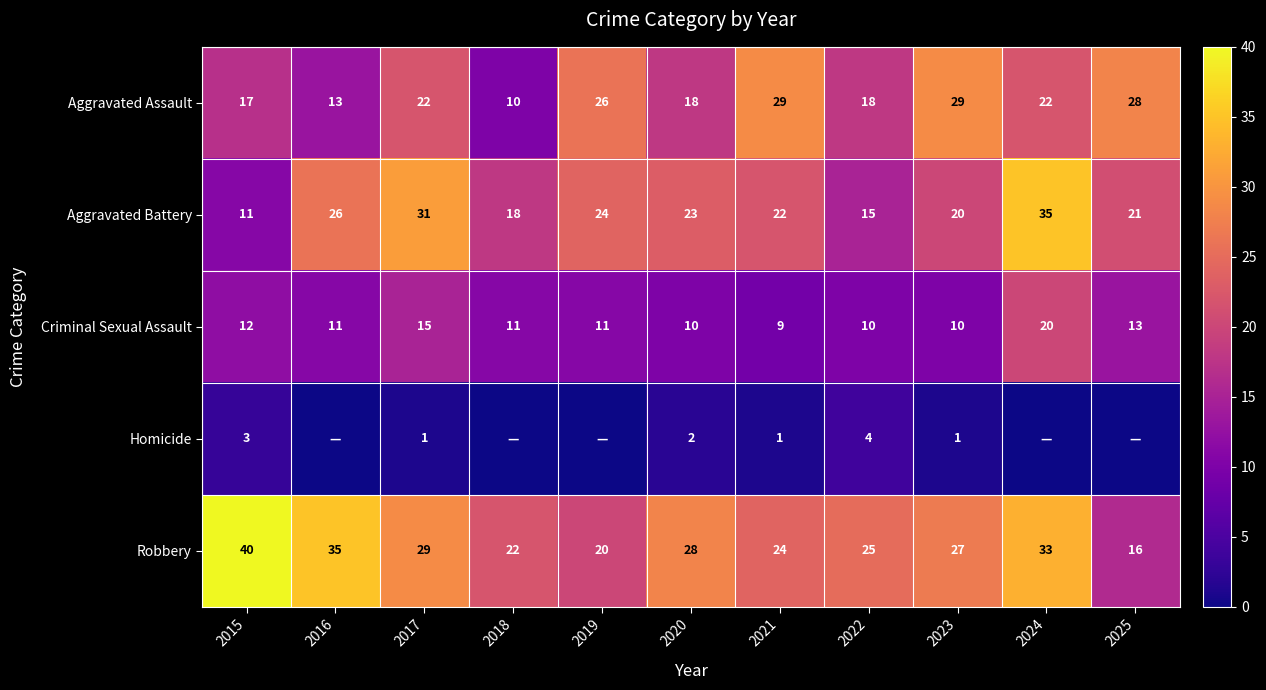

Which category has the lowest value in the Criminal Sexual Assault series?

2021